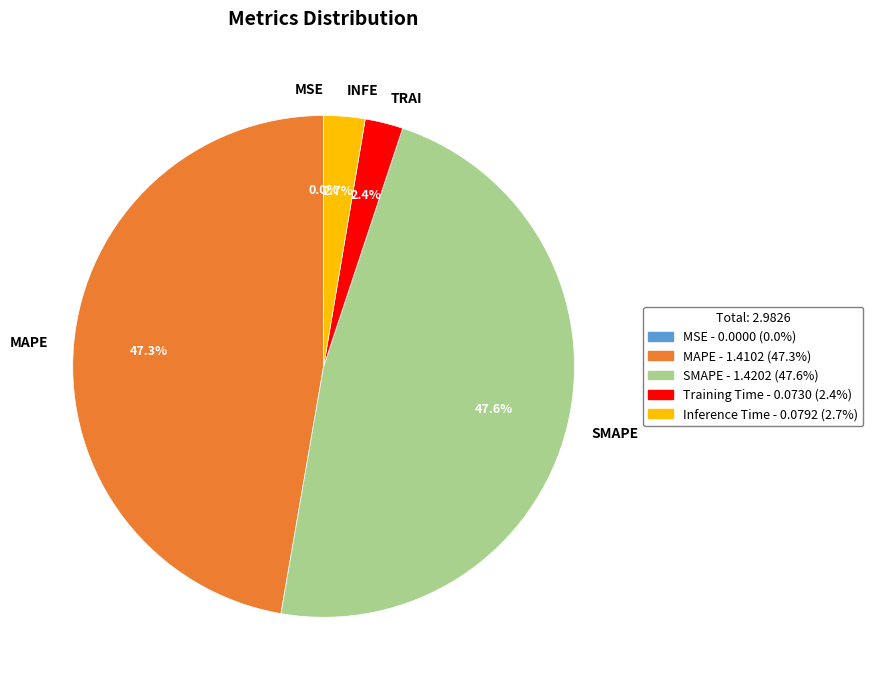

Is there any slice that represents more than half of the pie?

No